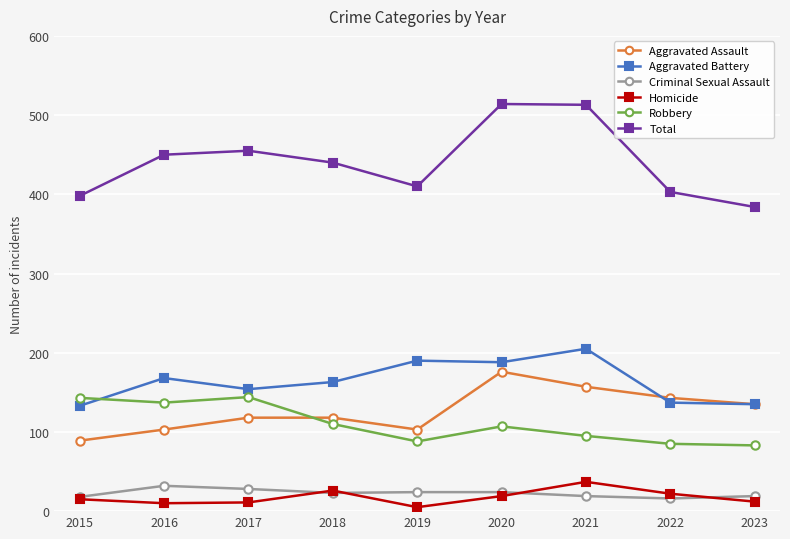

True or false: Aggravated Assault and Criminal Sexual Assault cross at least once.

False